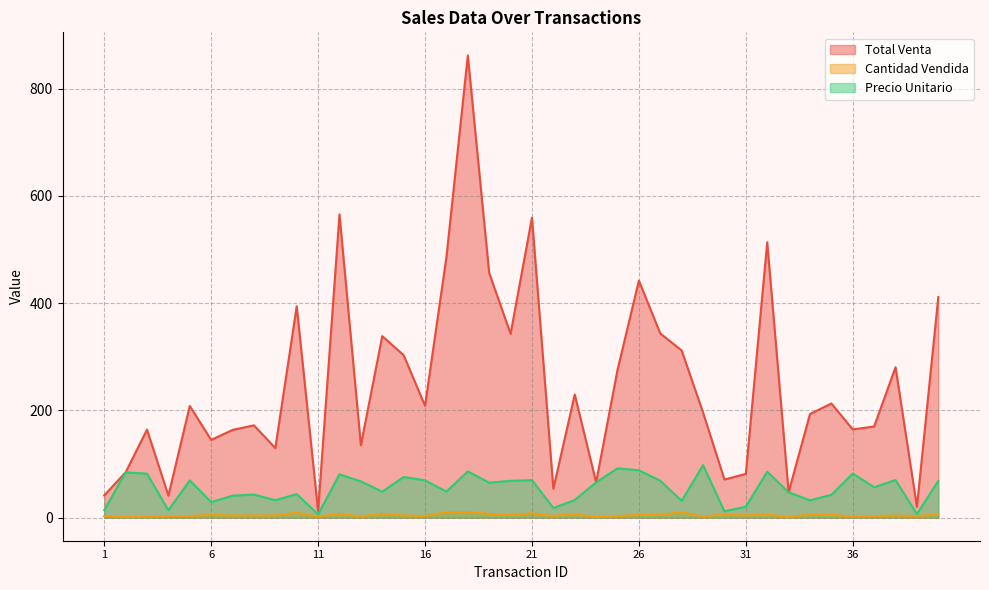

Between 26 and 1, which is larger?

26